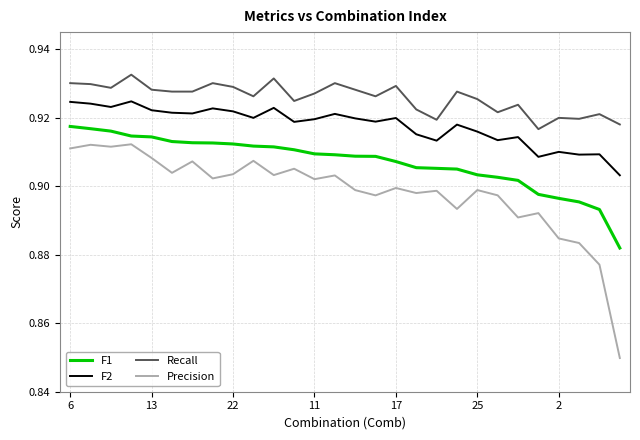

Rank the series by their average value, from highest to lowest.

Recall, F2, F1, Precision